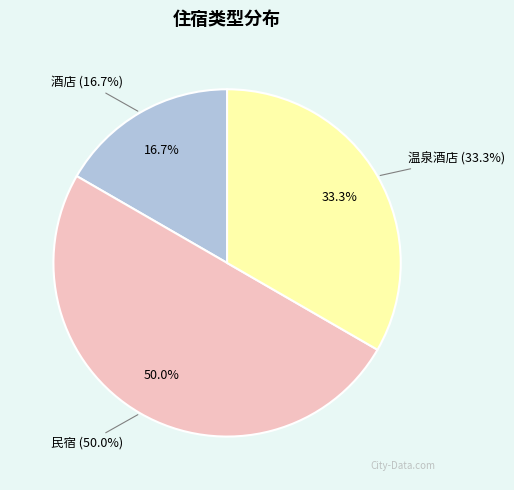

To the nearest percent, what is the combined percentage of 民宿 and 酒店?

67%